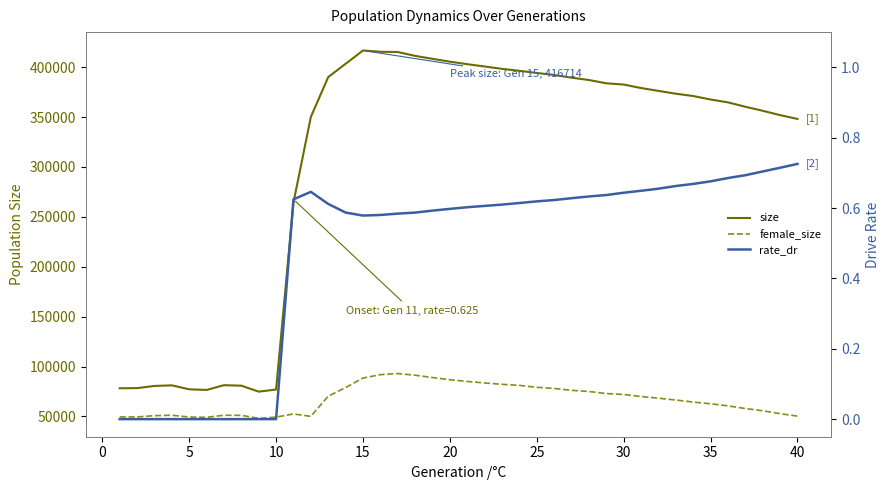

What is the approximate value of size at 35?

367594.0